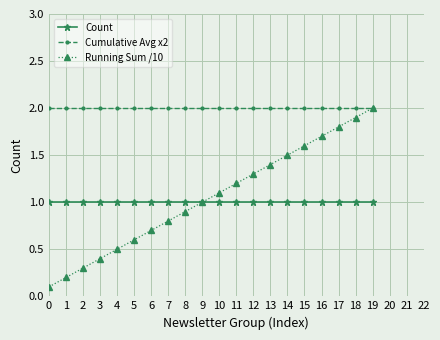

Count the number of data series in this chart.

3